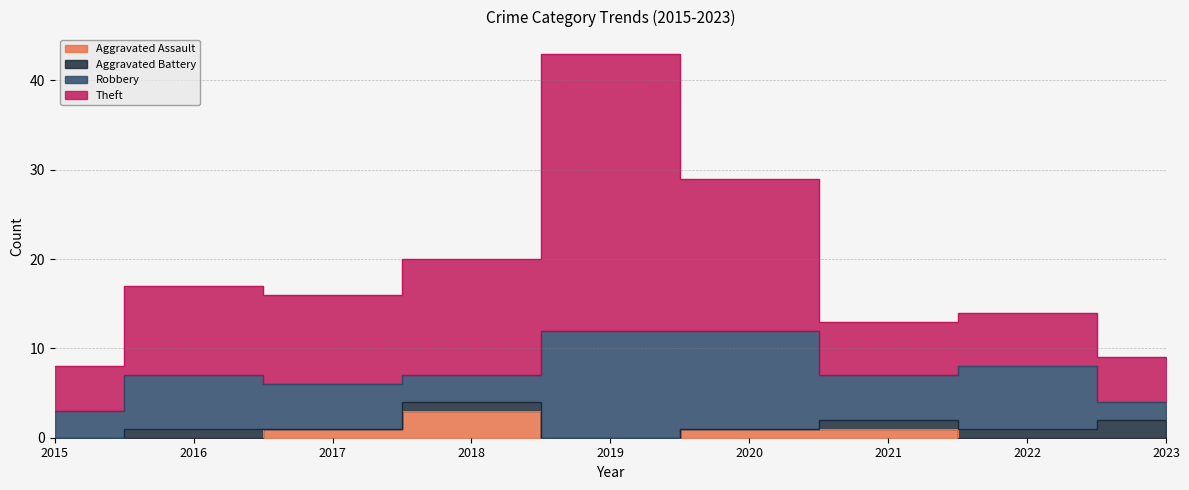

At which category is the sum across all series the highest?

2019